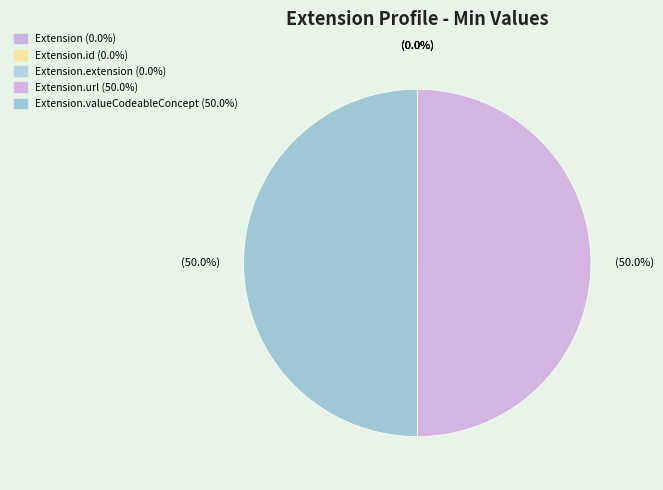

Is there any slice that represents more than half of the pie?

No